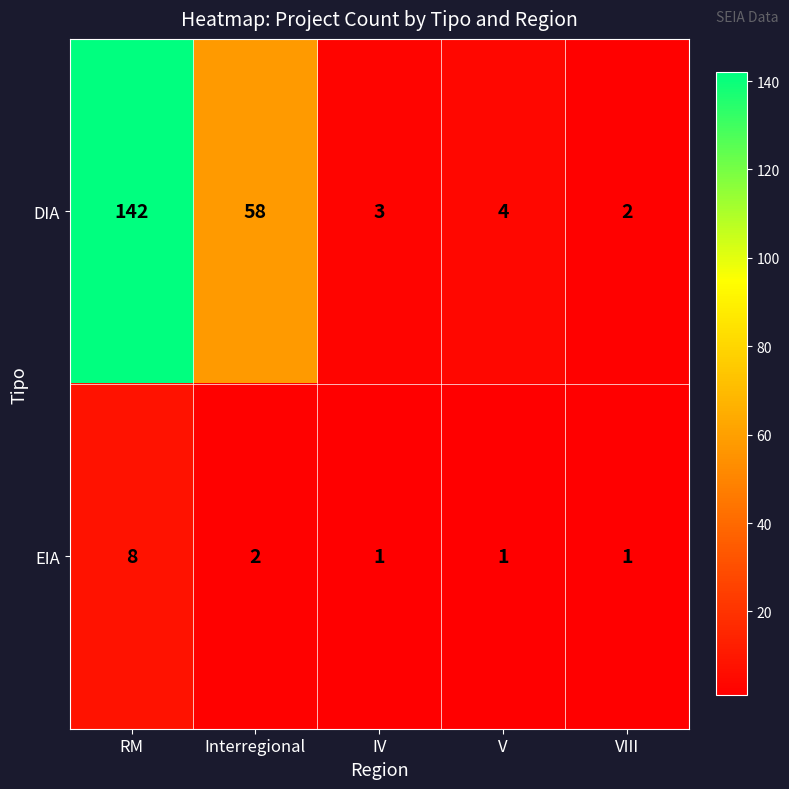

Is the value of DIA at VIII greater than the value of EIA at RM?

No